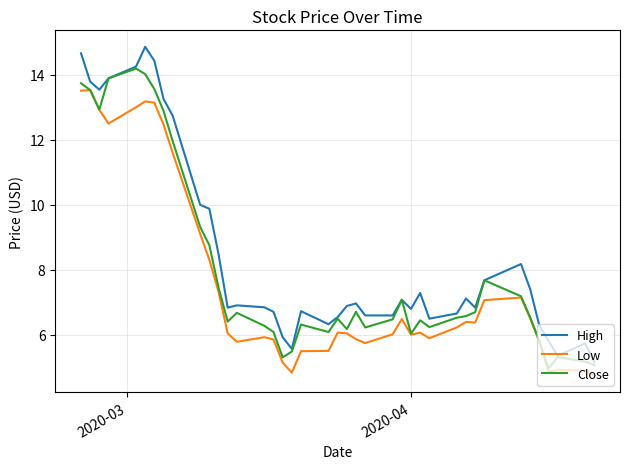

True or false: High and Low cross at least once.

False